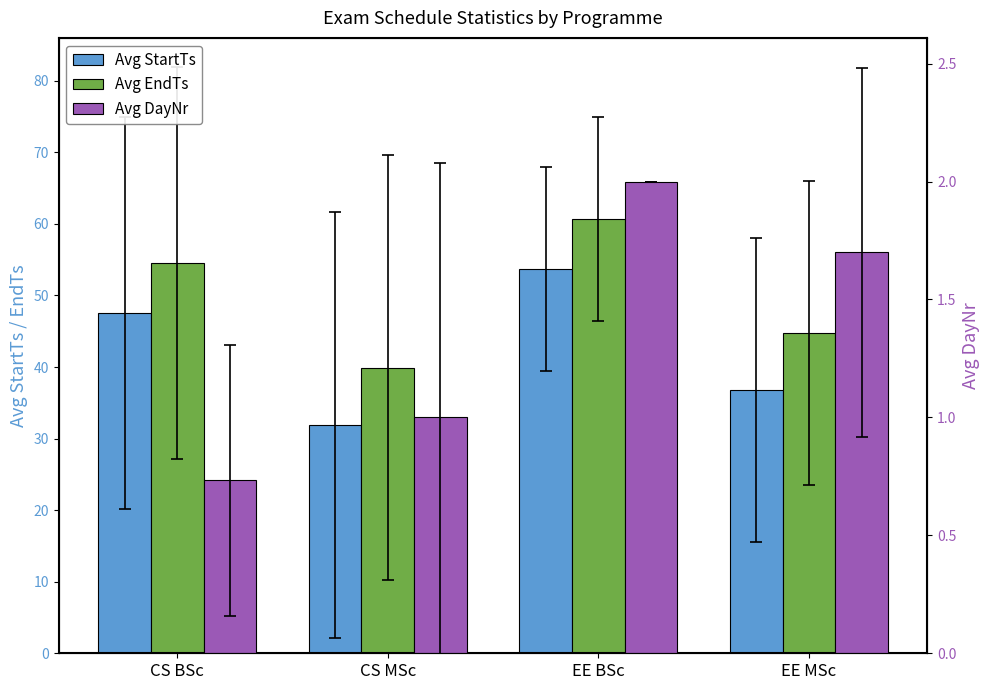

The value of Avg DayNr at CS MSc is 1.6. True or false?

False